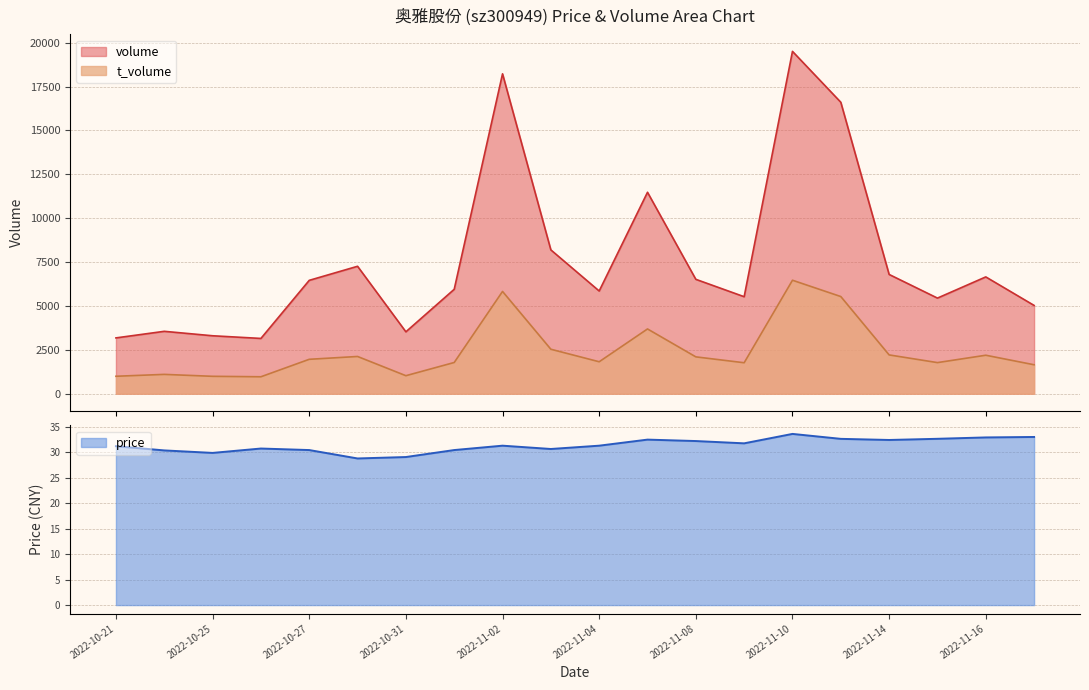

Rank the series by their maximum value, from lowest to highest.

price, t_volume, volume